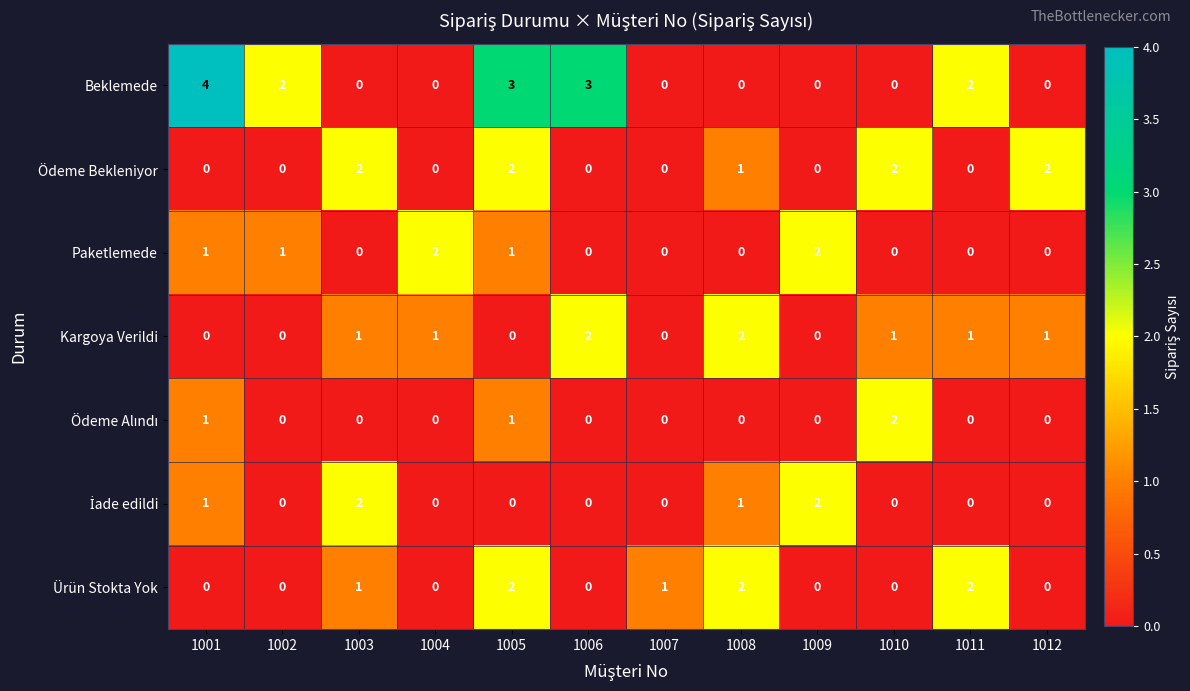

True or false: Paketlemede has a value of 0 at 1007.

True